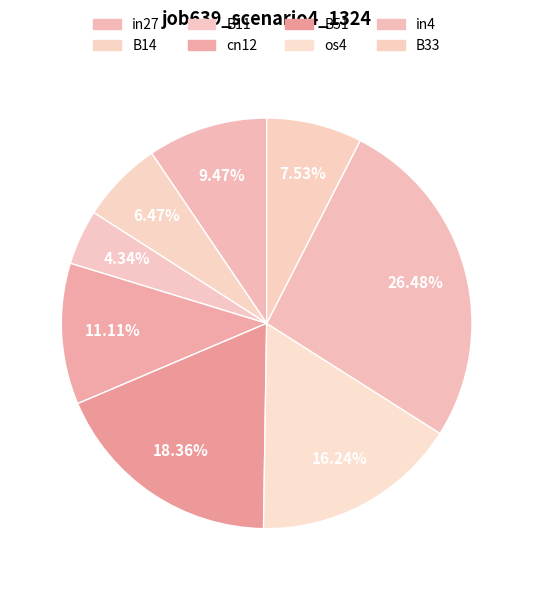

To the nearest percent, what is the average slice percentage?

12%